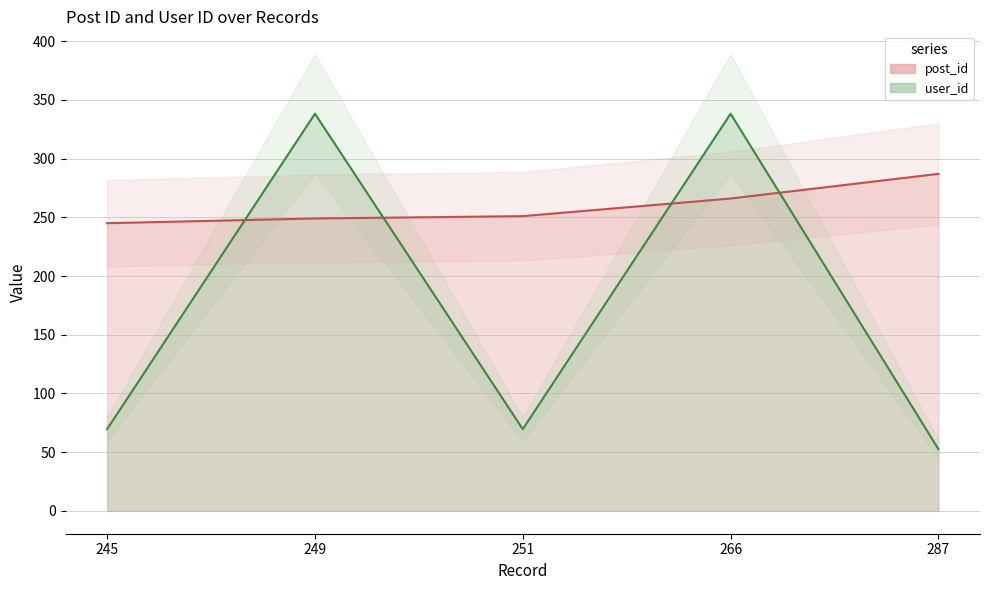

How many data points in user_id are less than 69?

1